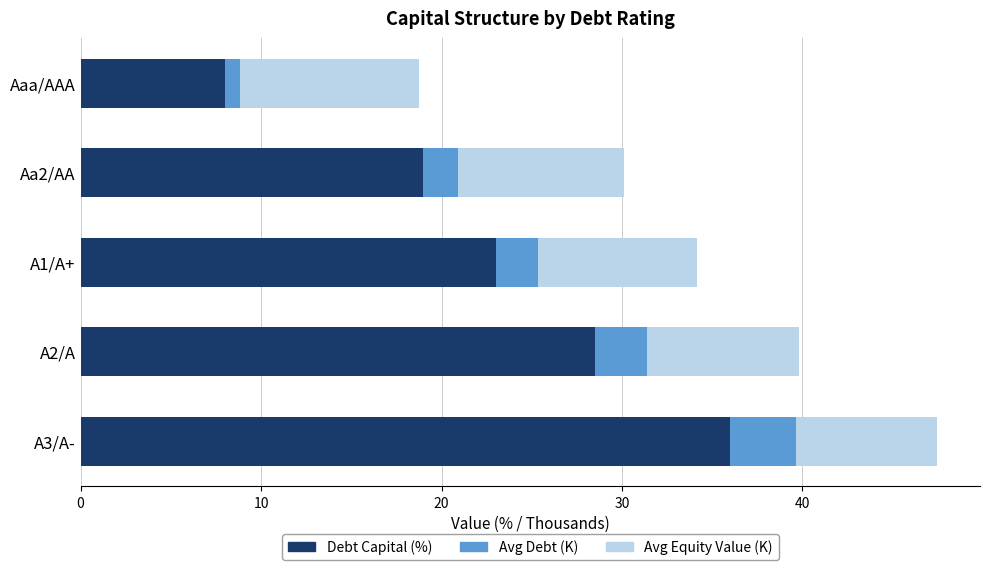

What is the highest value of the Debt Capital (%) series?

36.0